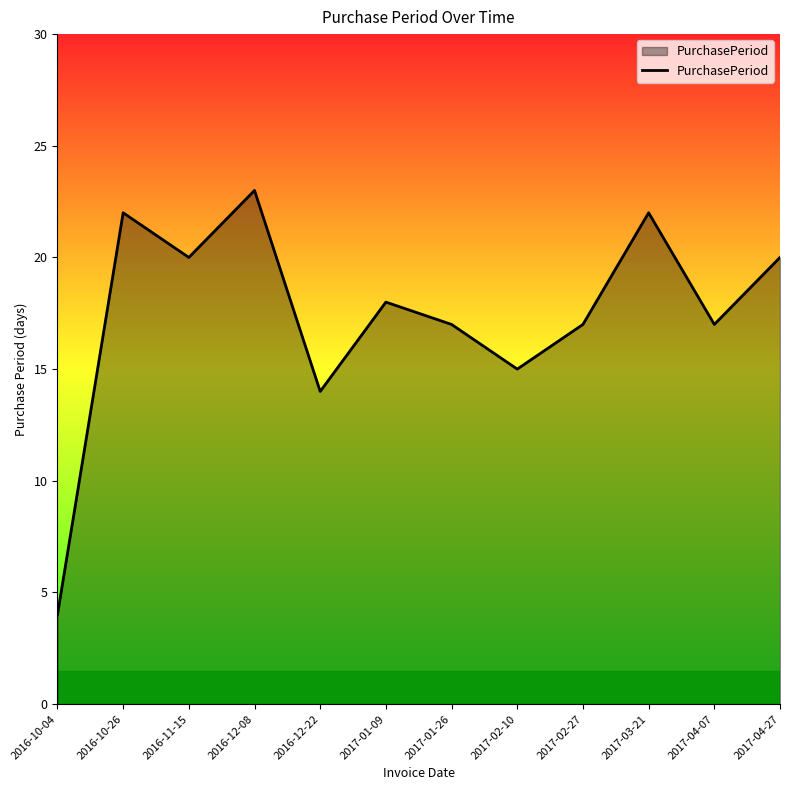

What position from the right is 2017-01-26?

6